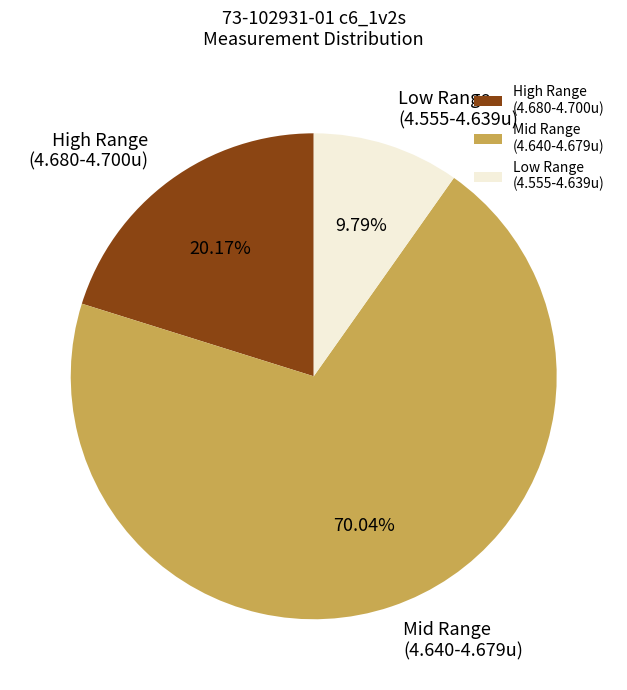

Is there a majority slice in this chart?

Yes